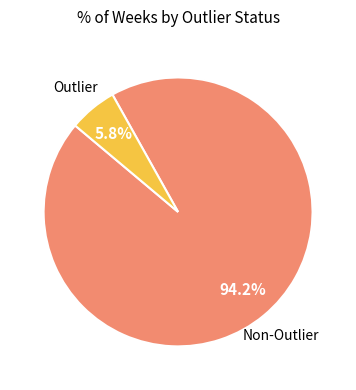

Is there any slice that represents more than half of the pie?

Yes